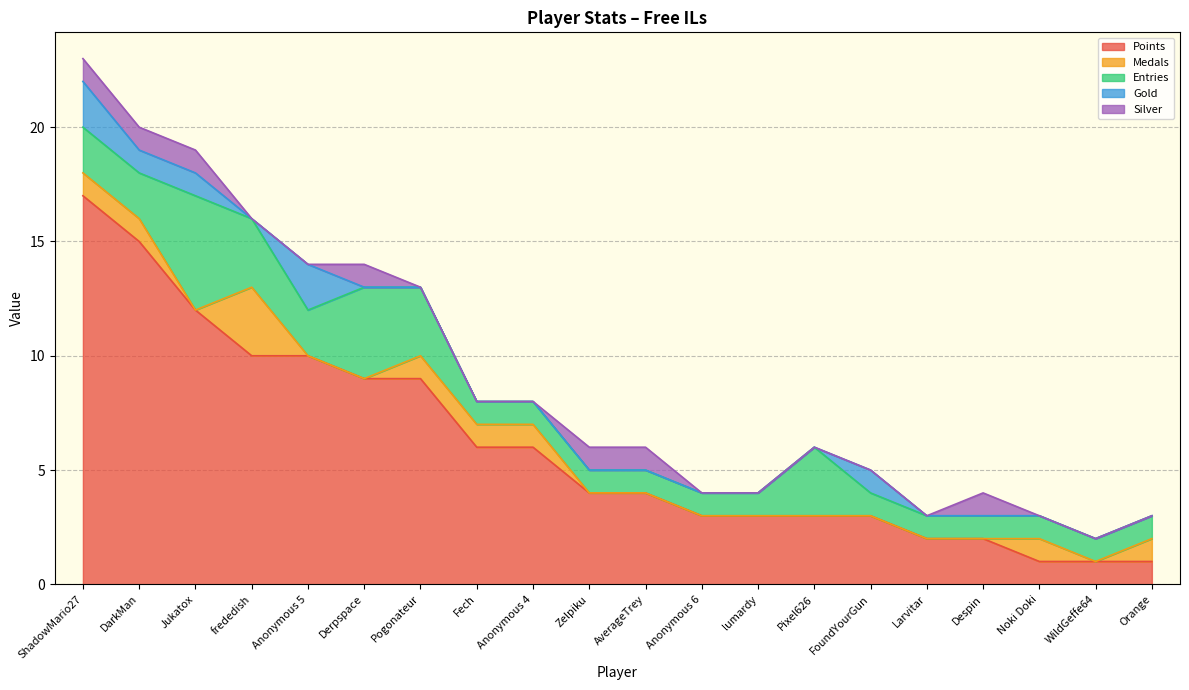

True or false: Points and Medals cross at least once.

False